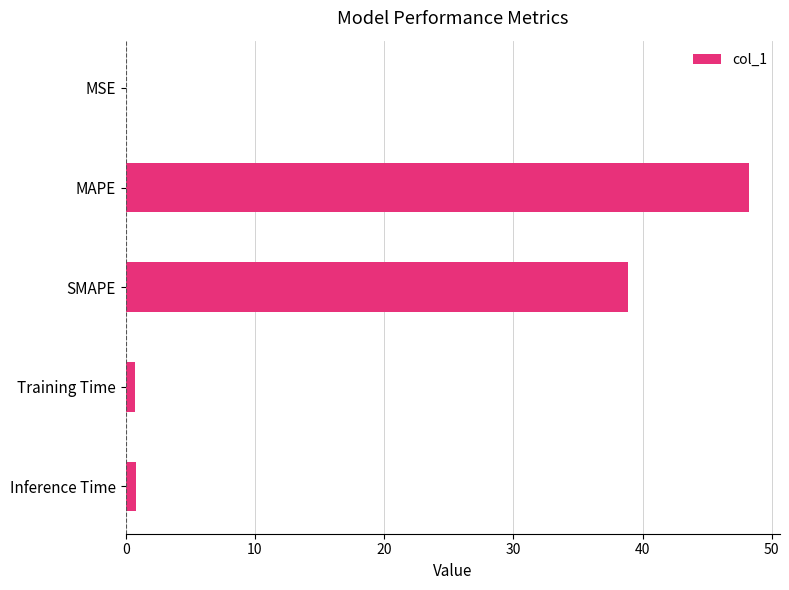

Is it true that the value at SMAPE is 18.5?

False